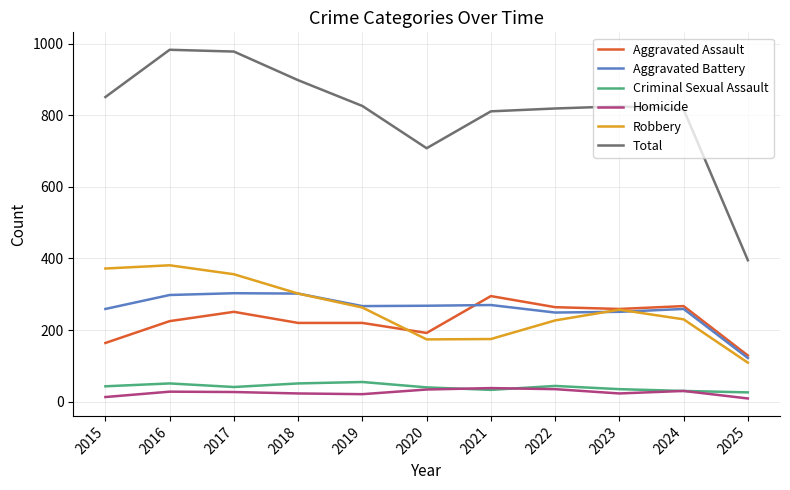

Where is the first local maximum for Aggravated Assault?

2017